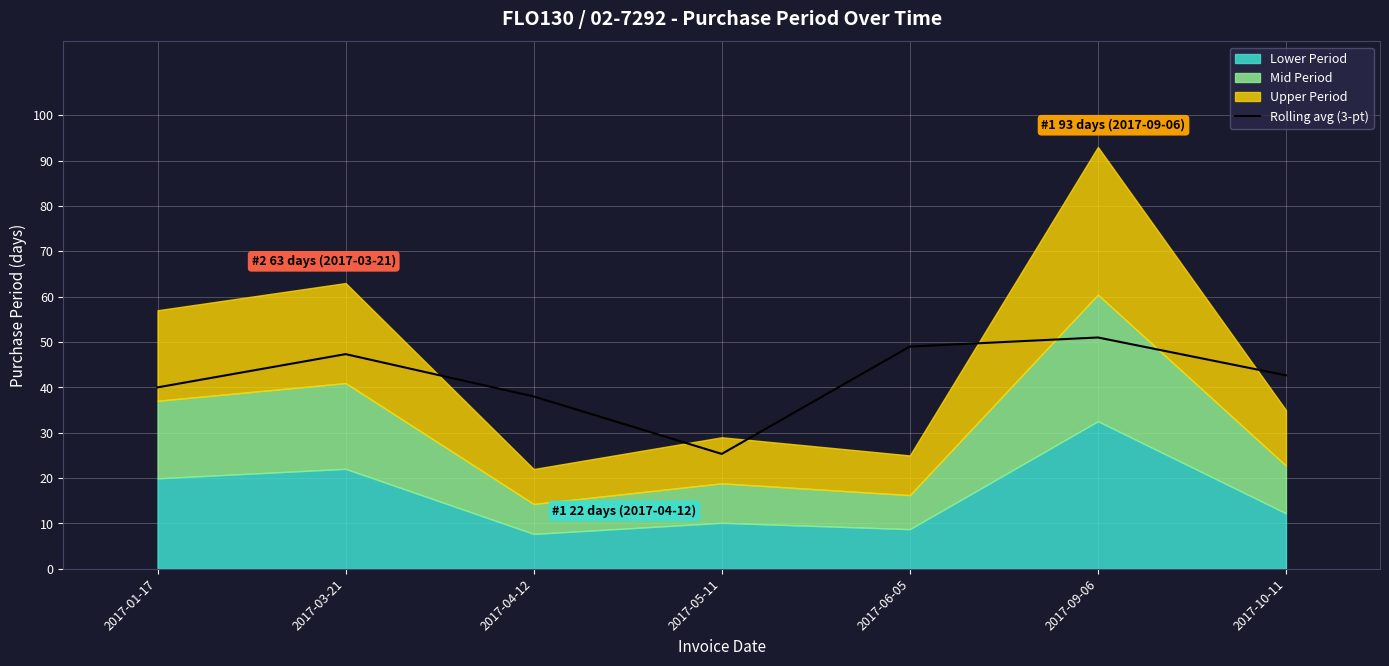

How many values are below 42?

3